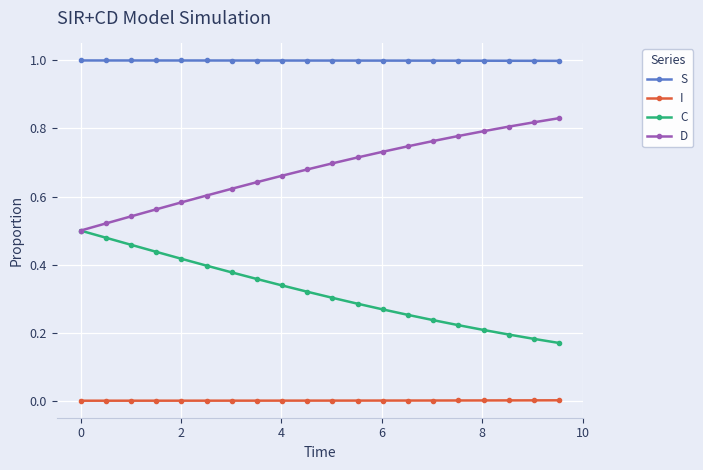

True or false: C and S cross at least once.

False